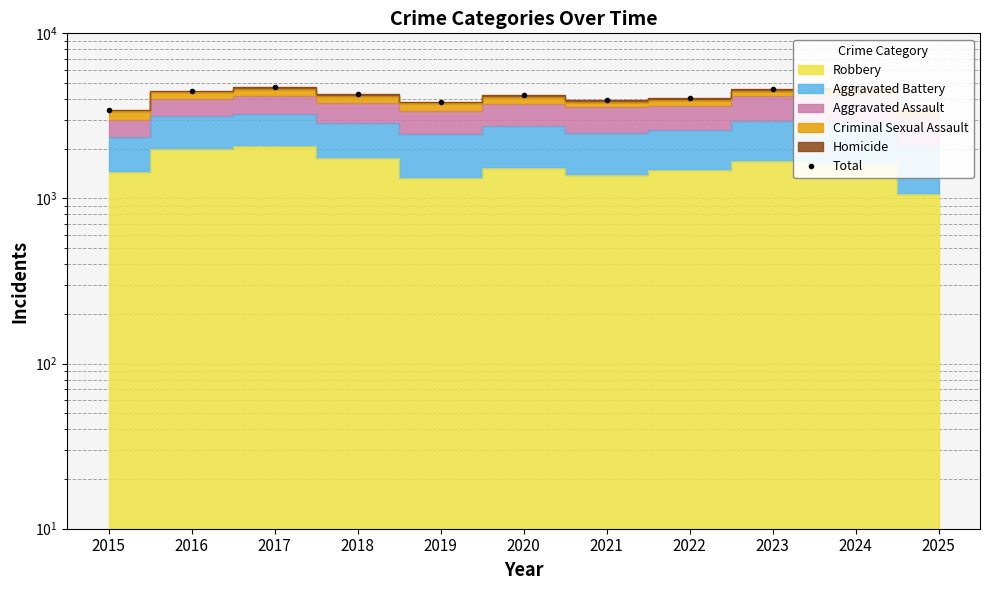

What value does the data have at 2021, to the nearest 10?

3970